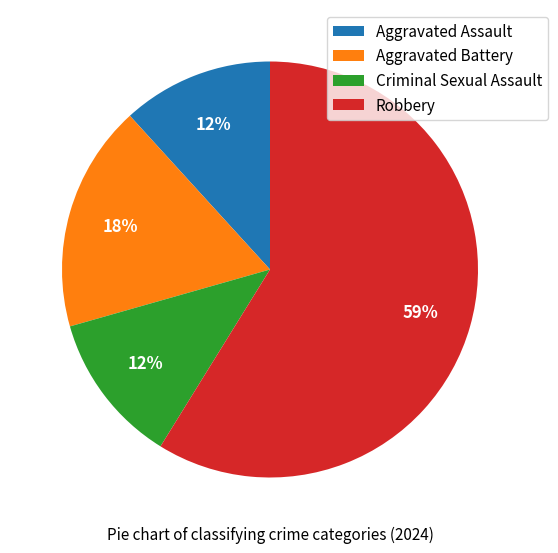

What percentage is the Aggravated Battery slice, to the nearest percent?

18%